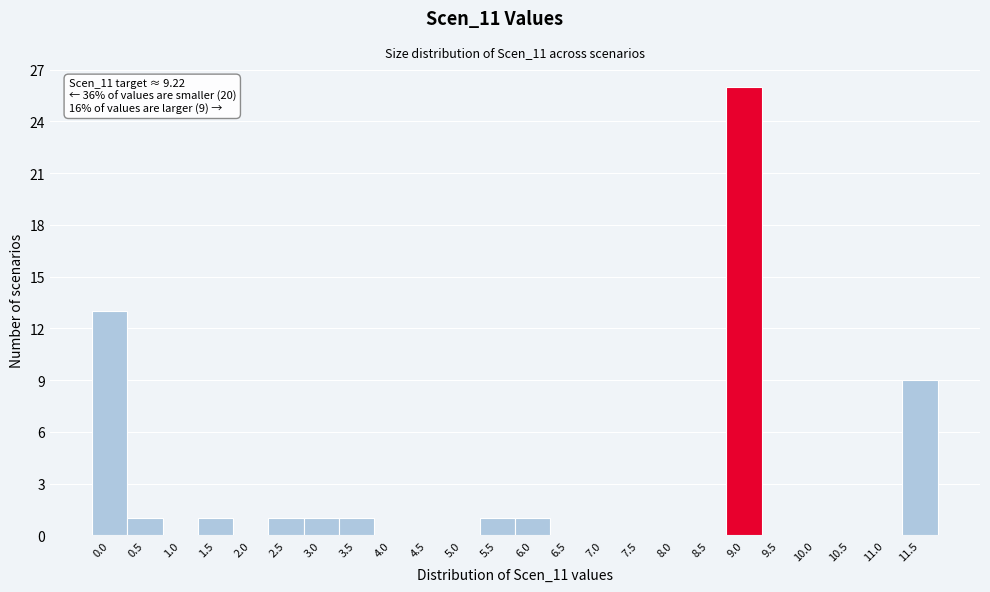

Reading right to left, extract all data points from this chart.

11.5=9	11.0=0	10.5=0	10.0=0	9.5=0	9.0=26	8.5=0	8.0=0	7.5=0	7.0=0	6.5=0	6.0=1	5.5=1	5.0=0	4.5=0	4.0=0	3.5=1	3.0=1	2.5=1	2.0=0	1.5=1	1.0=0	0.5=1	0.0=13